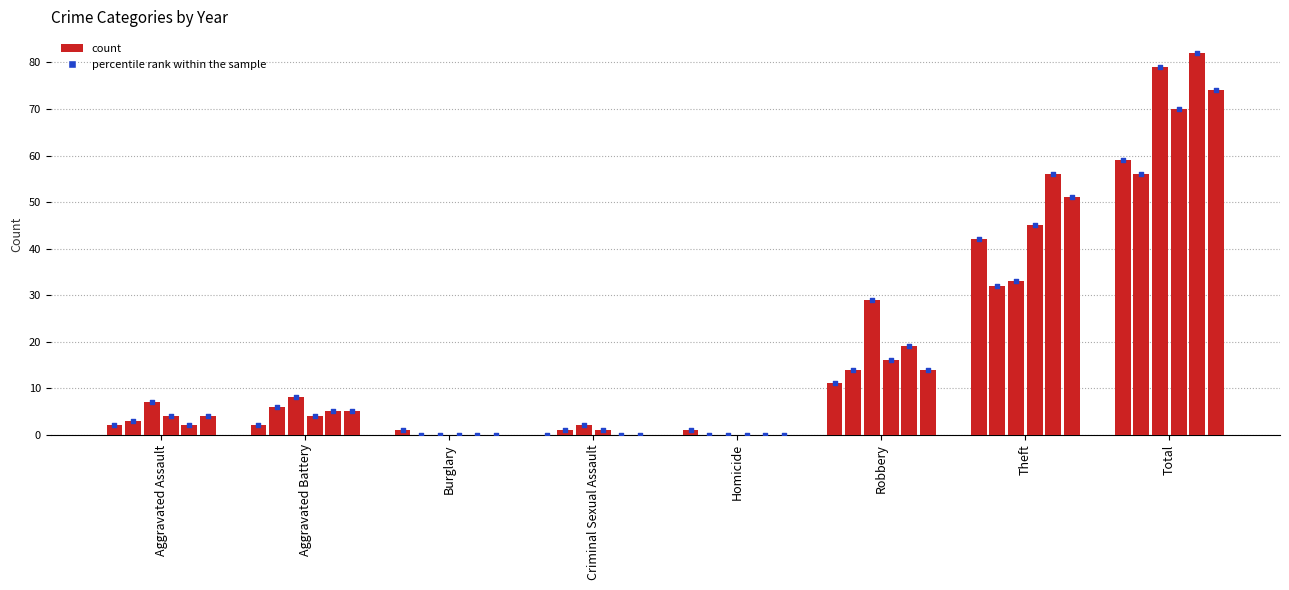

At which category is the sum across all series the highest?

Total